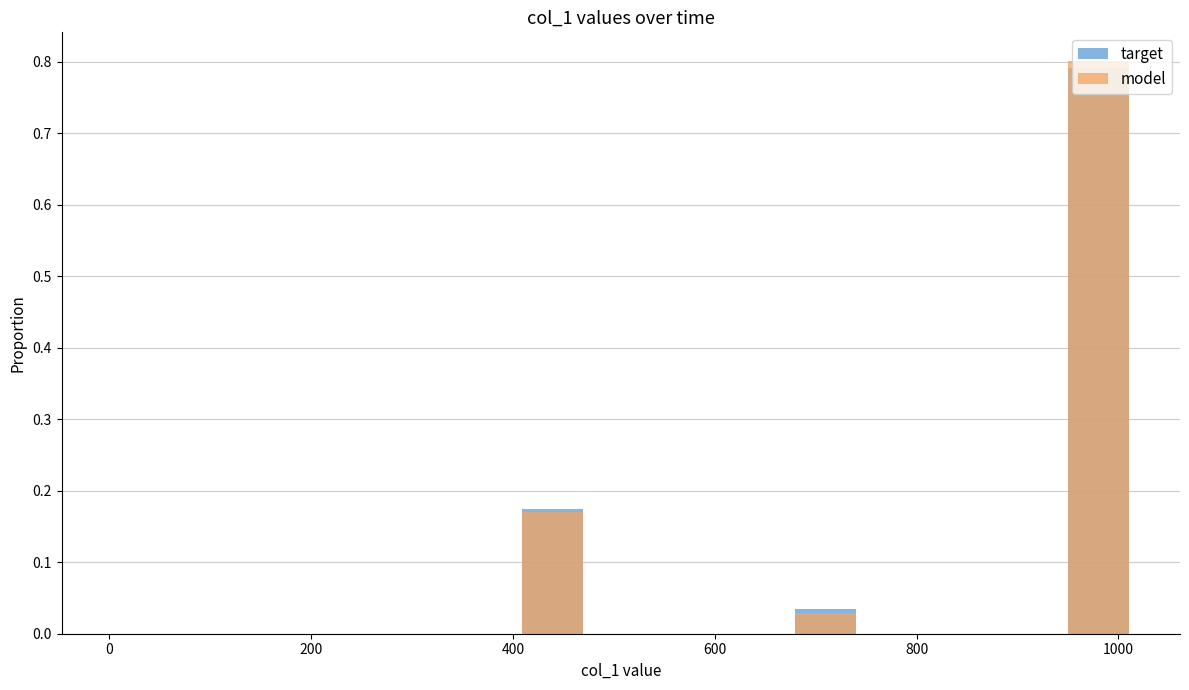

Is it true that model equals 0.6 at 13?

False